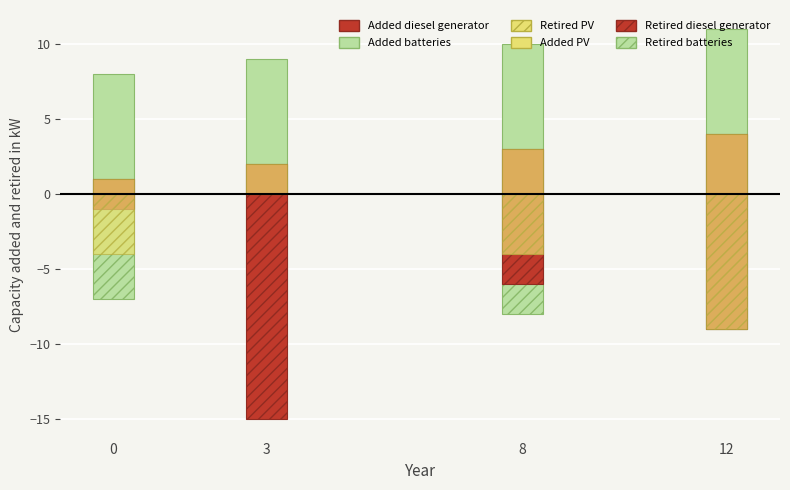

The value of Retired PV at 12 is -15. True or false?

False